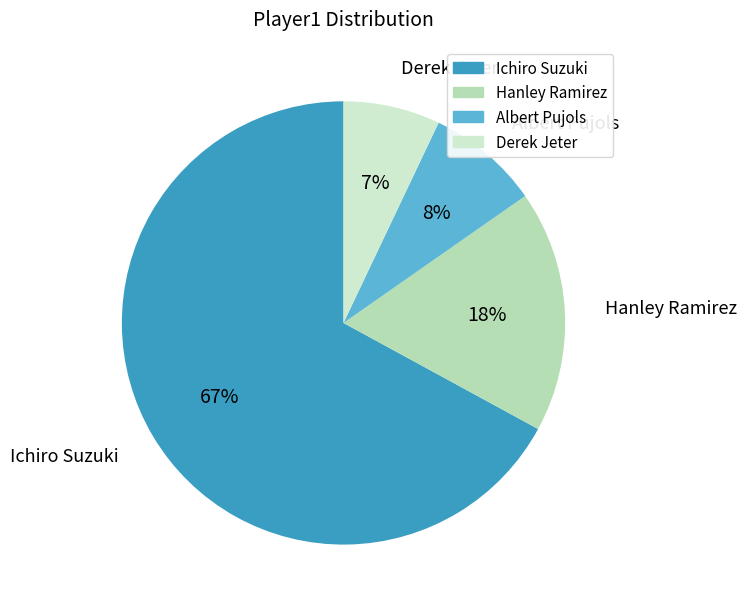

To the nearest percent, what is the combined percentage of Ichiro Suzuki and Hanley Ramirez?

85%